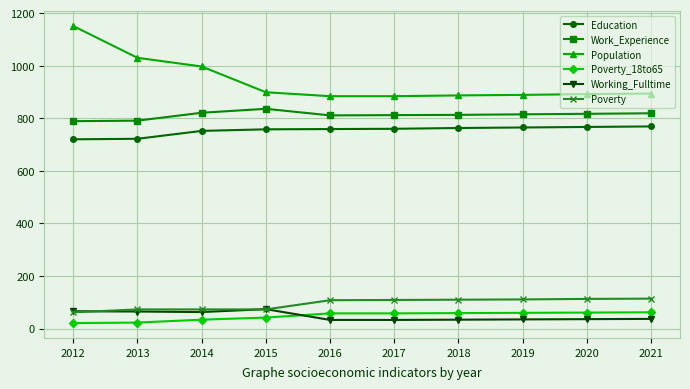

List the series in order of their peak value, highest first.

Population, Work_Experience, Education, Poverty, Working_Fulltime, Poverty_18to65